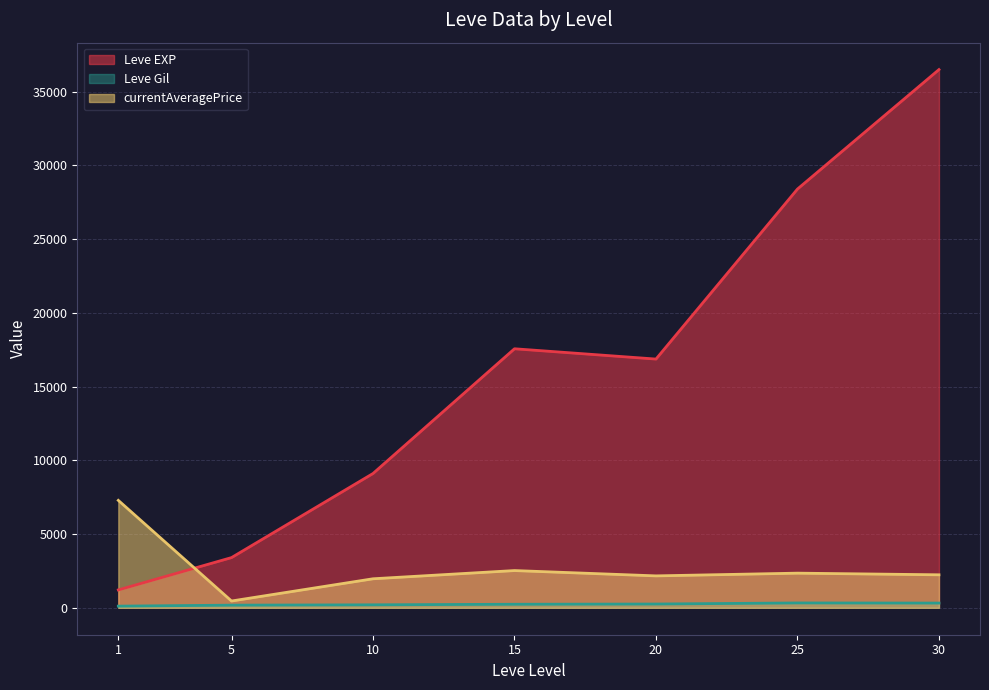

Rank the series at 20 from highest to lowest value.

Leve EXP, currentAveragePrice, Leve Gil